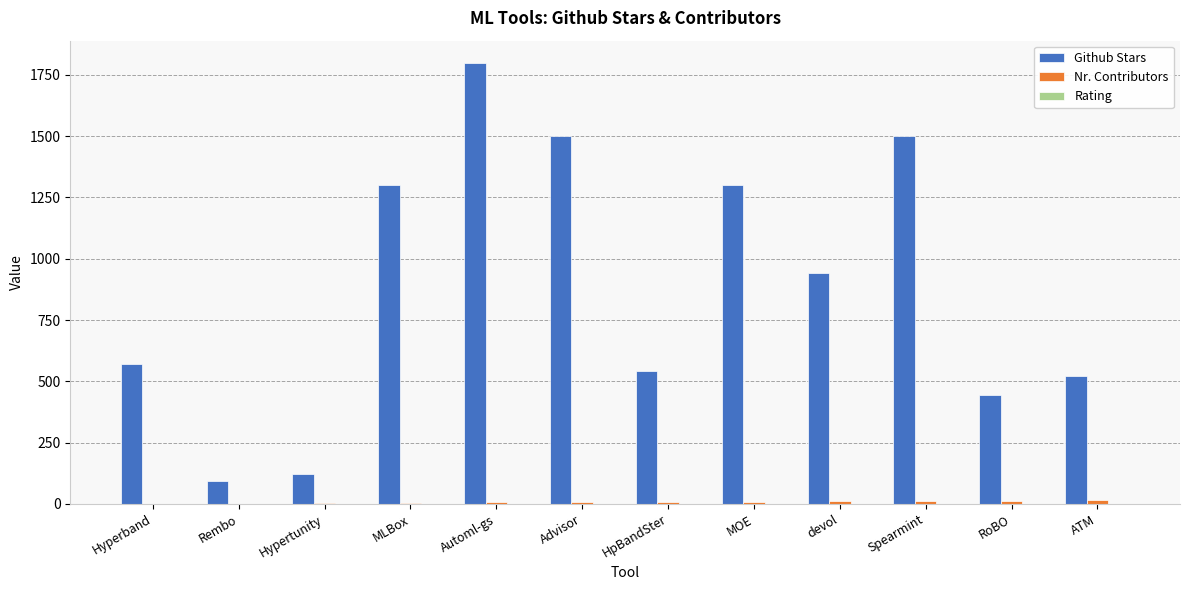

Between HpBandSter and devol, which series saw the biggest shift?

Github Stars